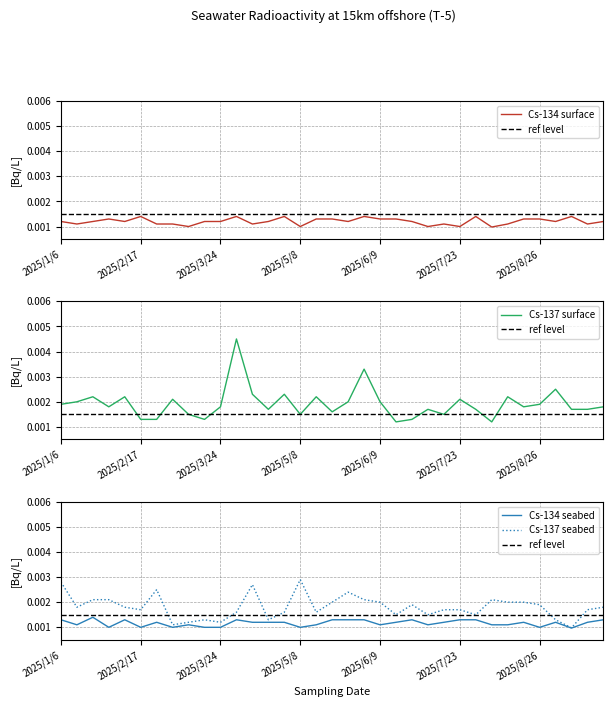

Rank the series at 9 from highest to lowest value.

ref level, Cs-137 surface, Cs-137 seabed, Cs-134 surface, Cs-134 seabed